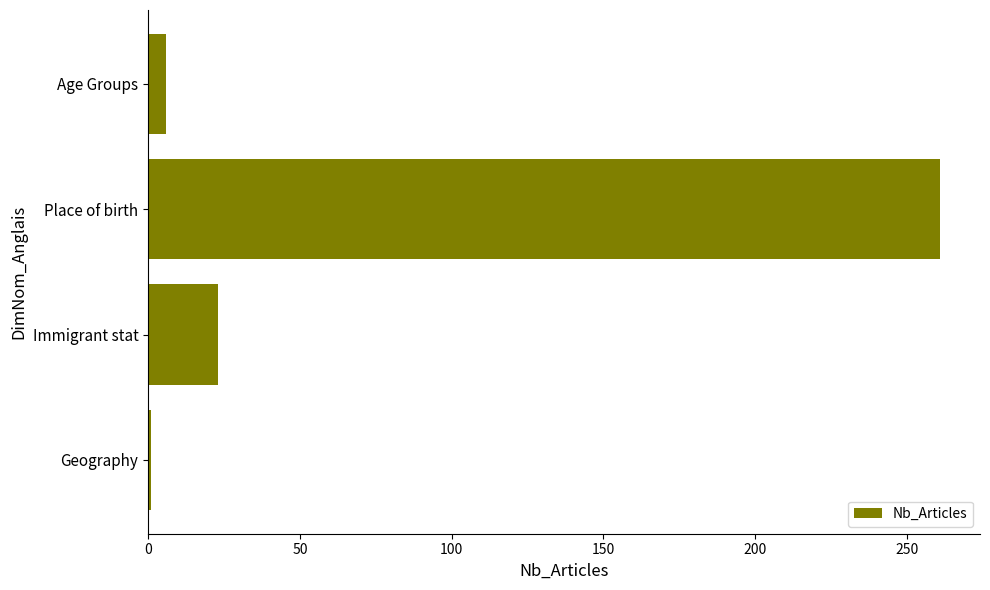

How many distinct data groups are displayed?

1